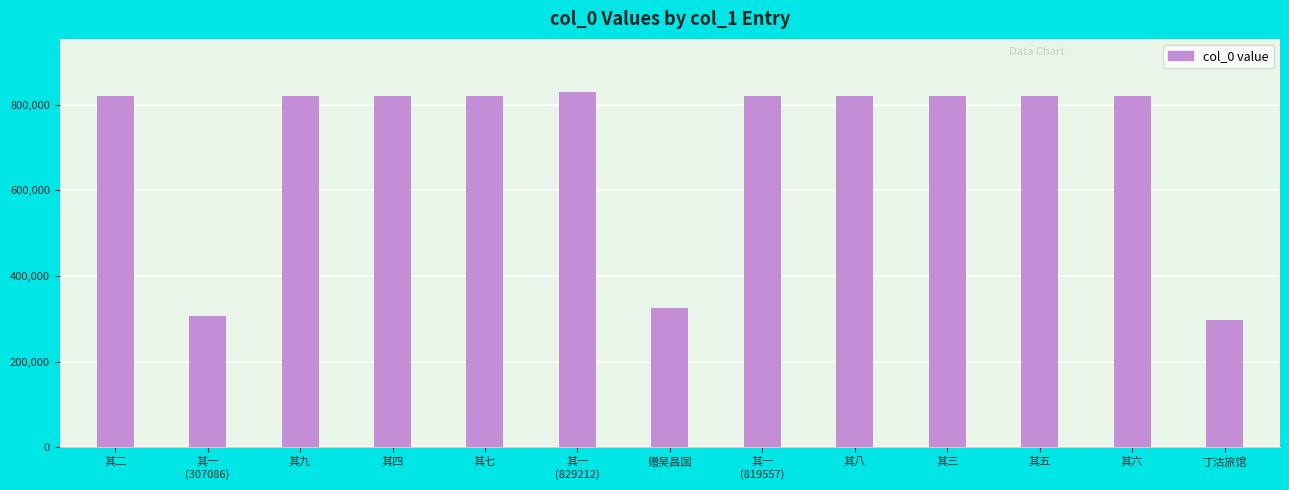

Does the chart contain any negative values?

No